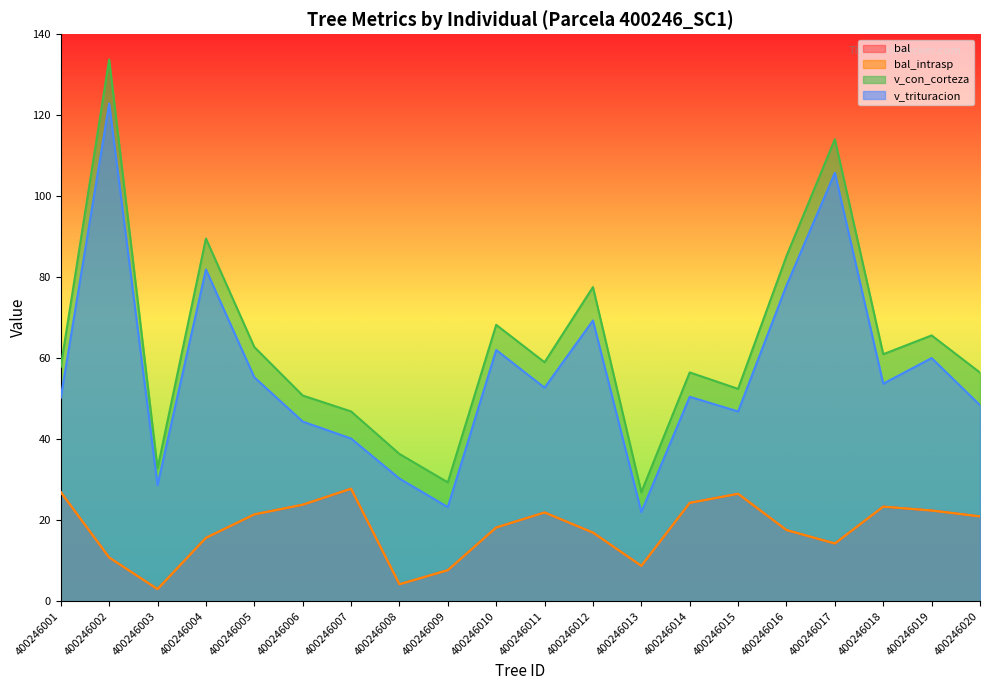

Which category has the lowest value across all series?

400246003